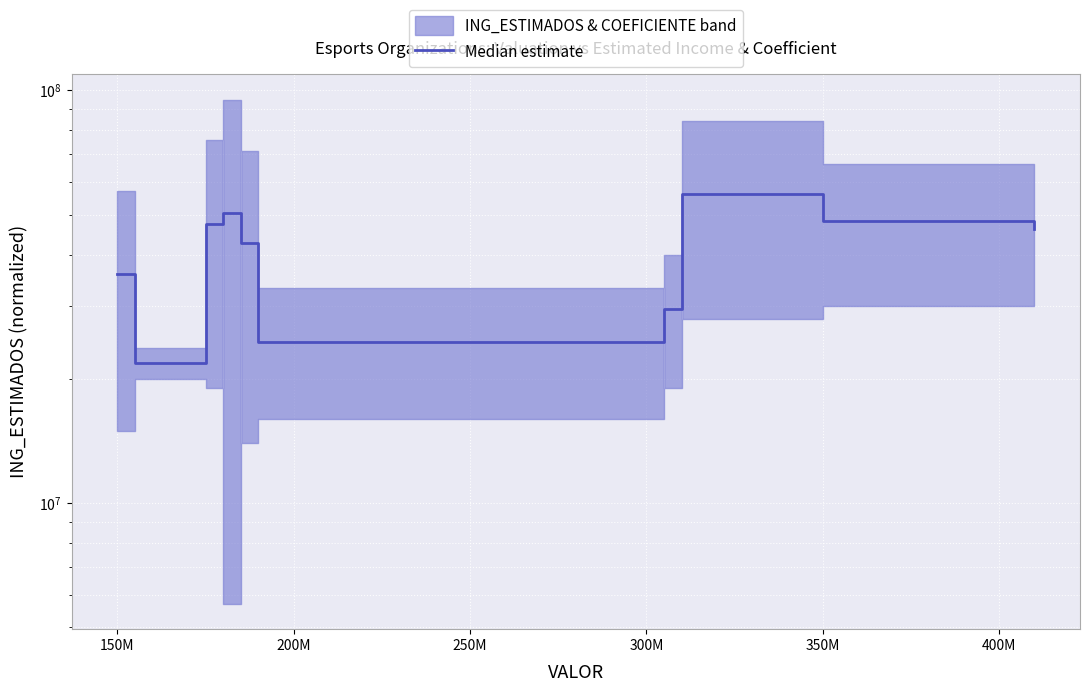

How many points are lower than both their immediate neighbors (excluding endpoints)?

2